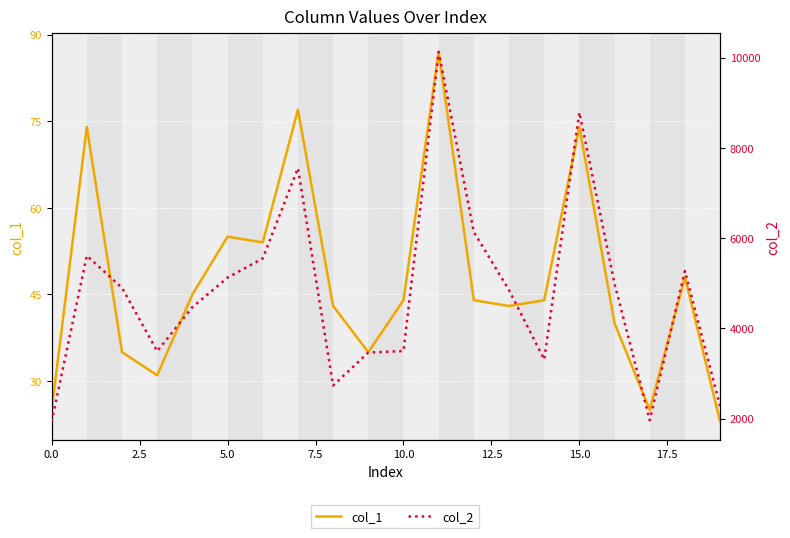

How many lines are shown in the chart?

2